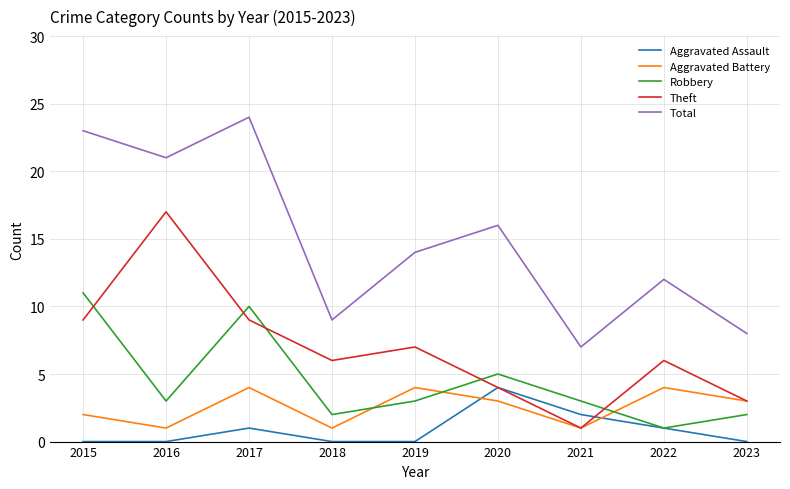

How many times do Aggravated Battery and Aggravated Assault cross each other?

2